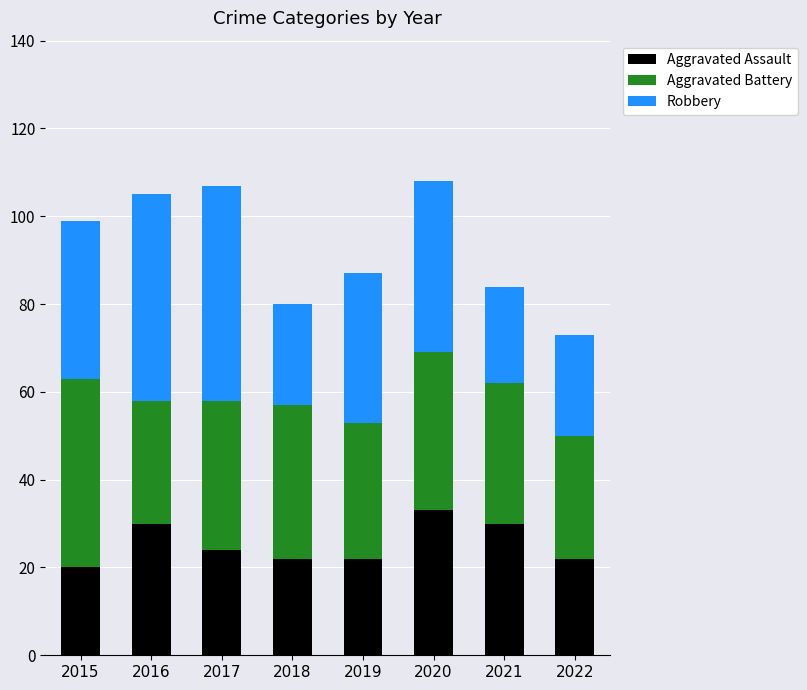

What is the sum of the Aggravated Assault values at 2016 and 2018?

52